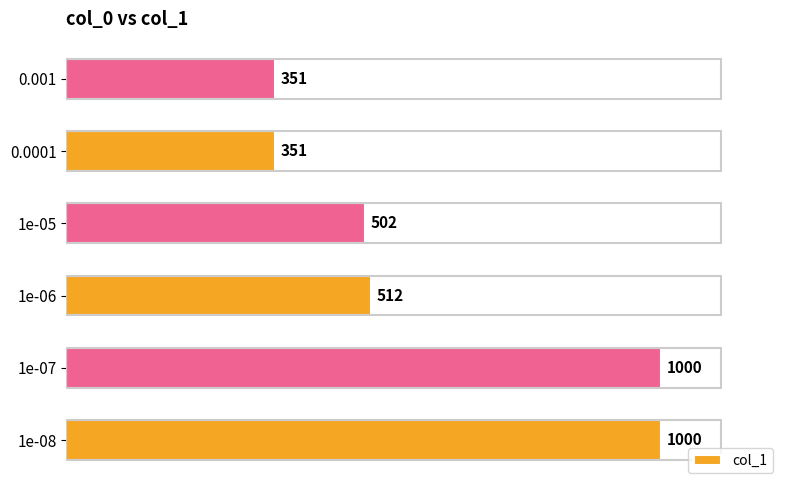

What is the greatest value displayed?

1000